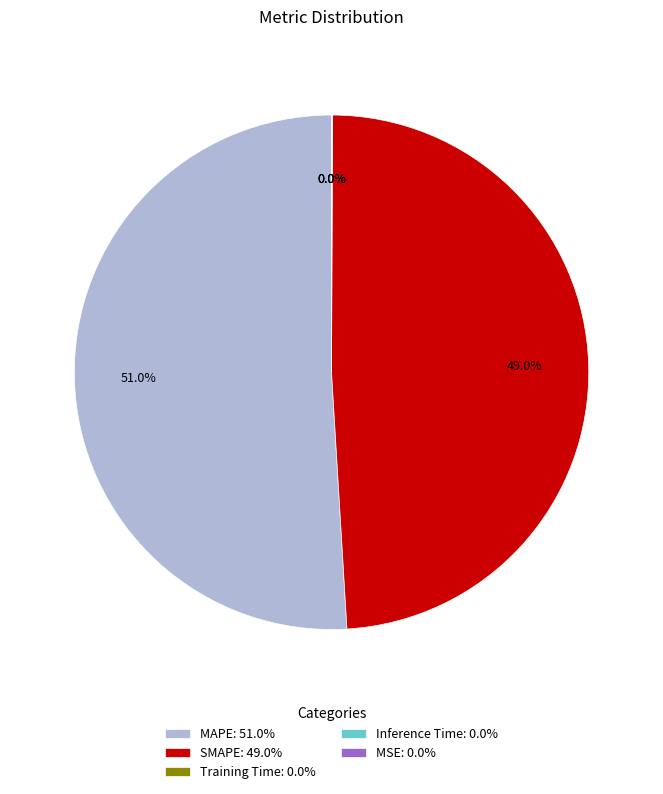

True or false: Inference Time accounts for 0% of the total.

True